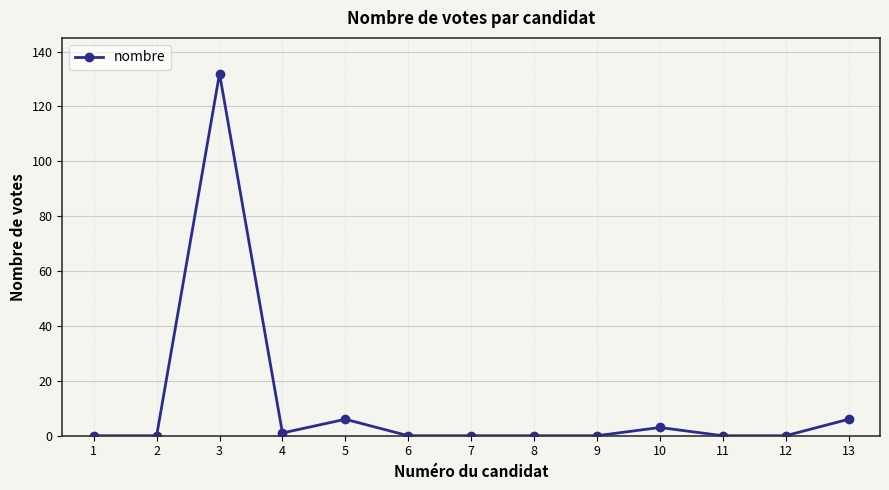

What is the sum of all values?

148